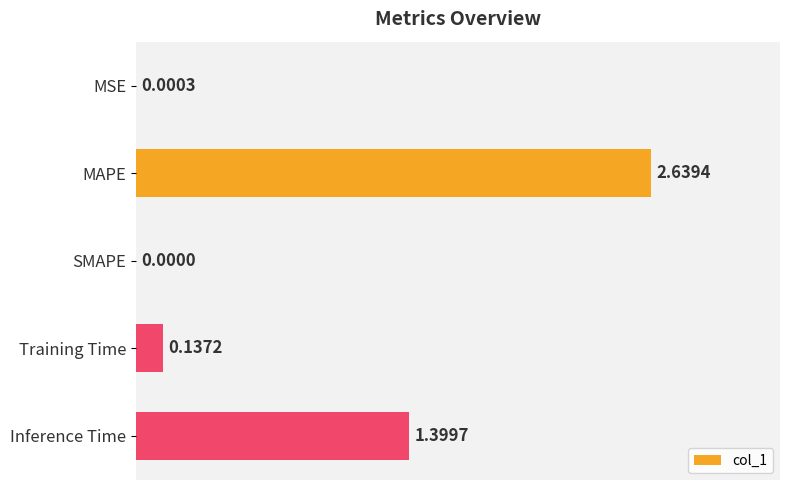

What is the average value?

0.8